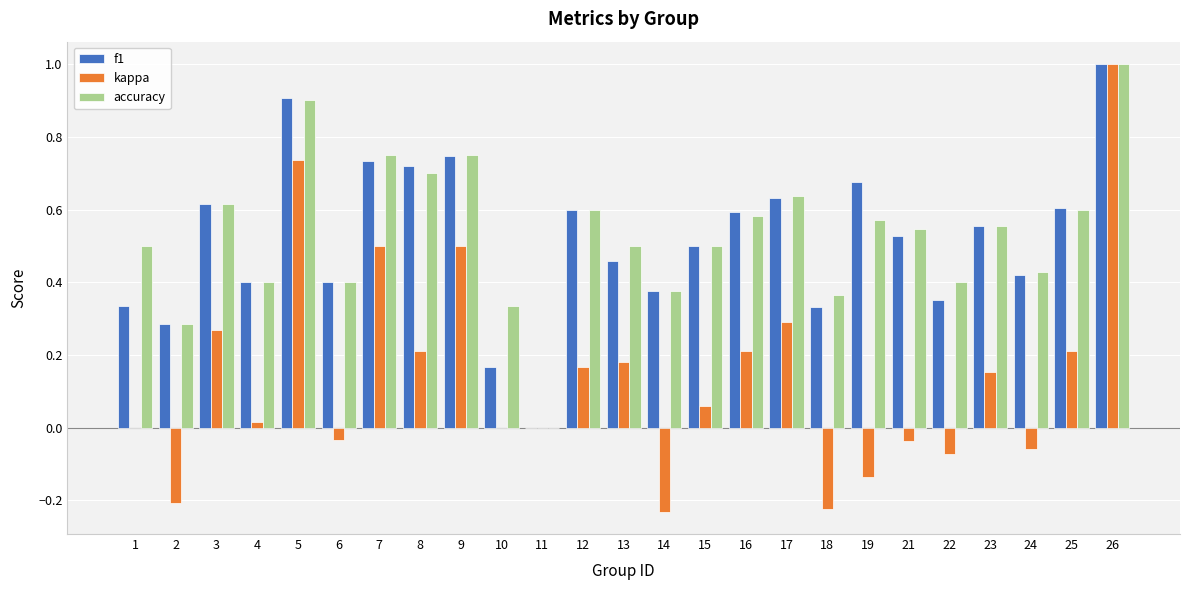

The kappa series shows -0.4 at 14. True or false?

False